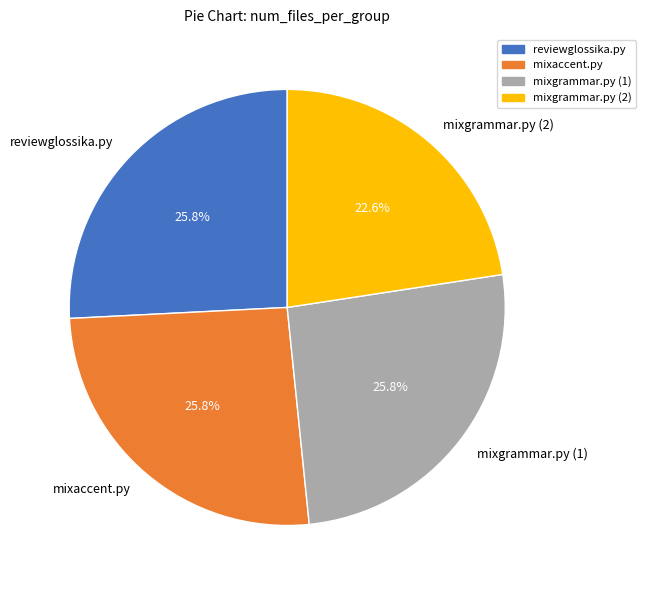

Does reviewglossika.py represent more than half of the total?

No